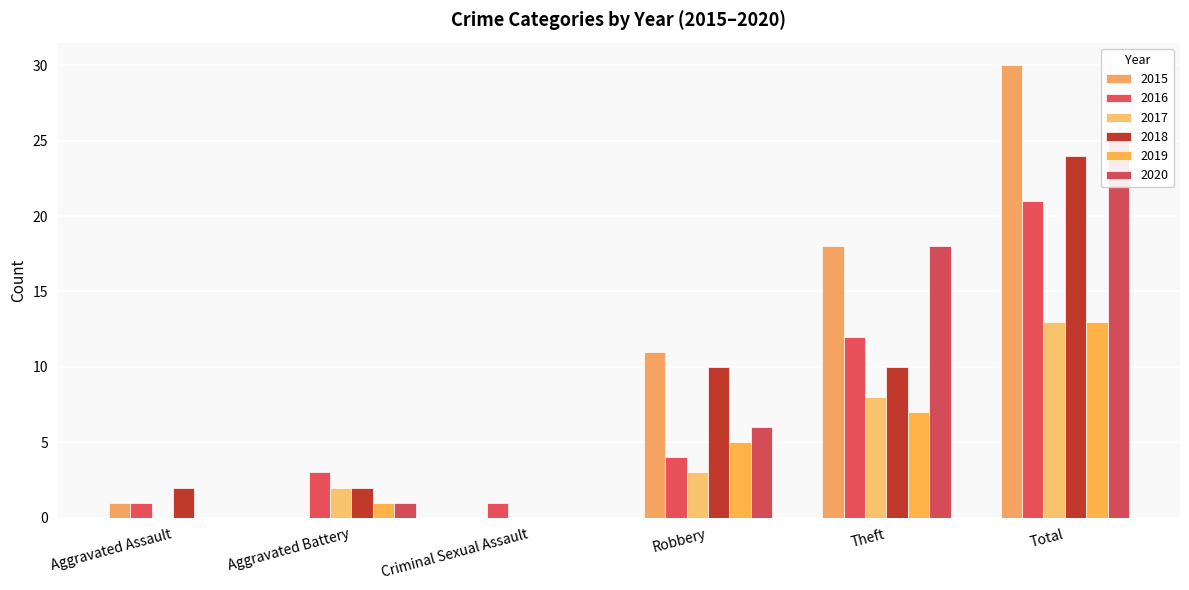

What is the sum of all 2015 values?

60